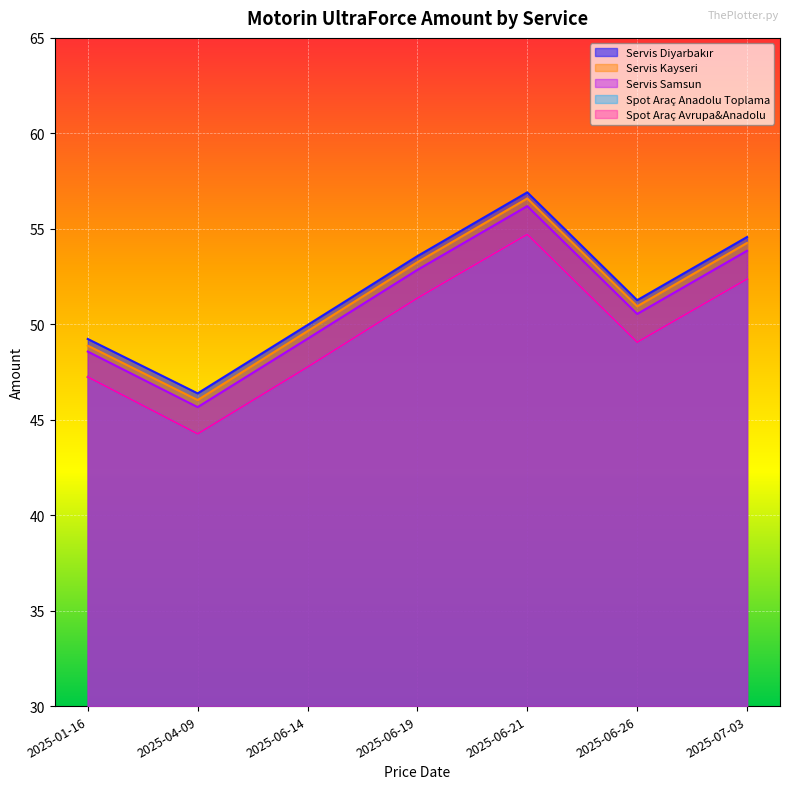

True or false: Servis Diyarbakır and Spot Araç Avrupa&Anadolu cross at least once.

False